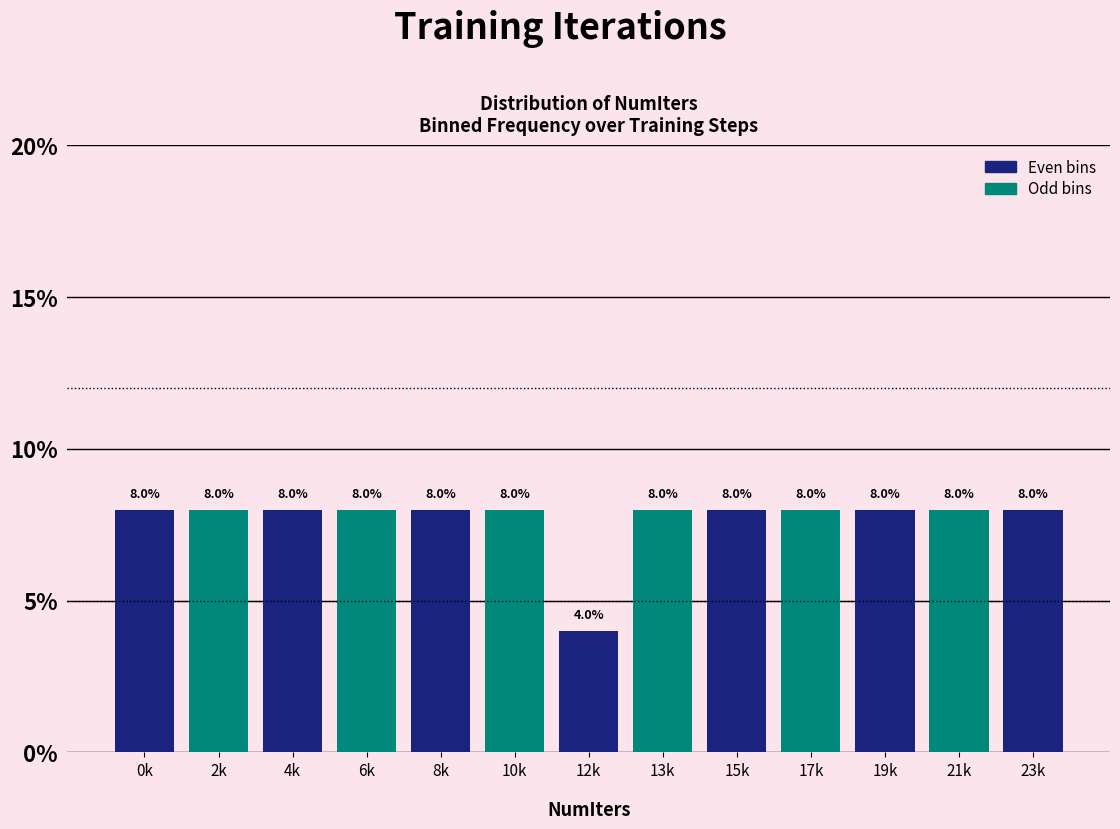

Reading left to right, what are all the values shown in this chart?

0k=8	2k=8	4k=8	6k=8	8k=8	10k=8	12k=4	13k=8	15k=8	17k=8	19k=8	21k=8	23k=8